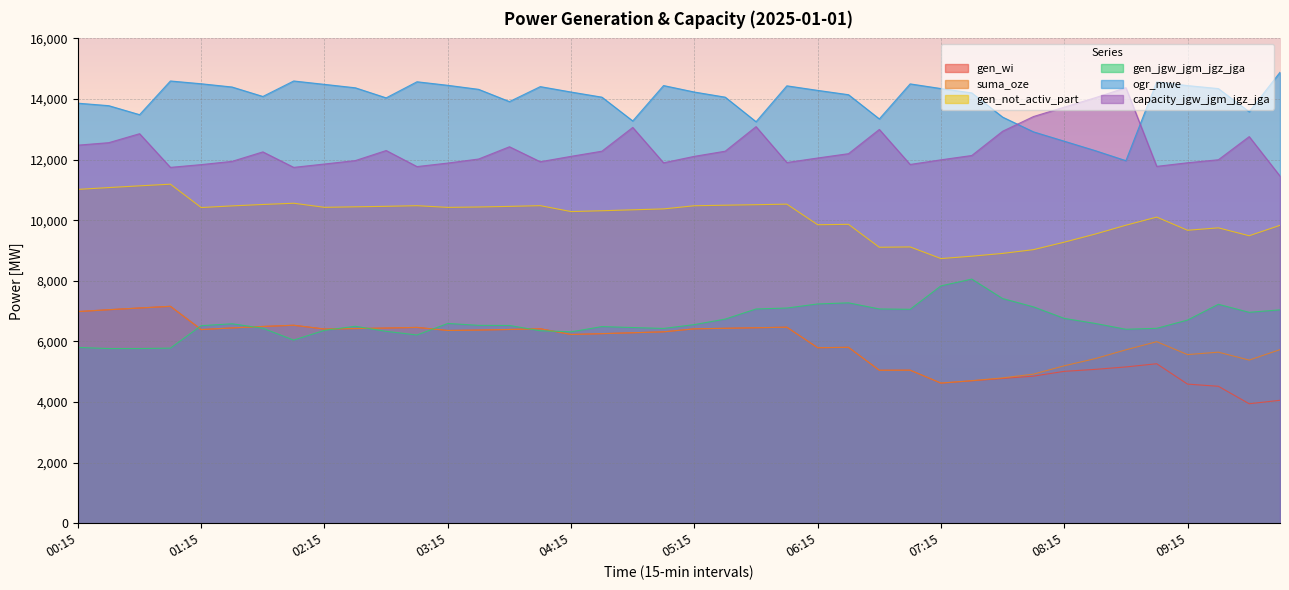

In gen_not_activ_part, how many points are lower than both neighbors (excluding endpoints)?

9